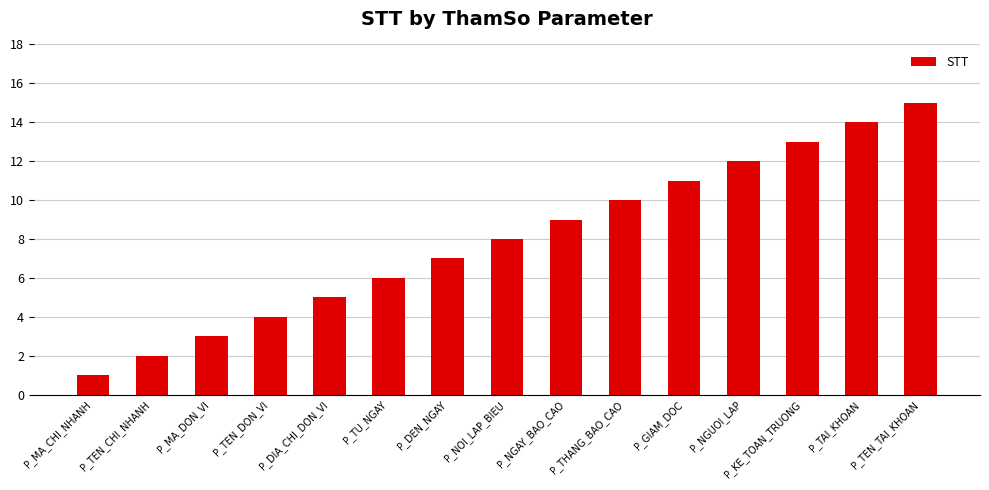

Is it true that the value at P_MA_DON_VI is 3?

True